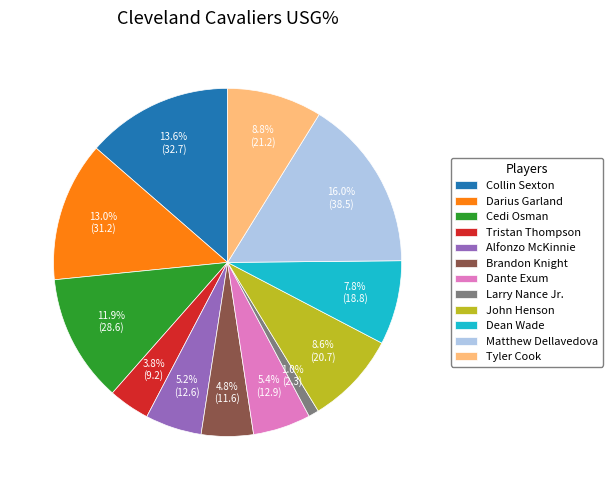

Is there any slice that represents more than half of the pie?

No